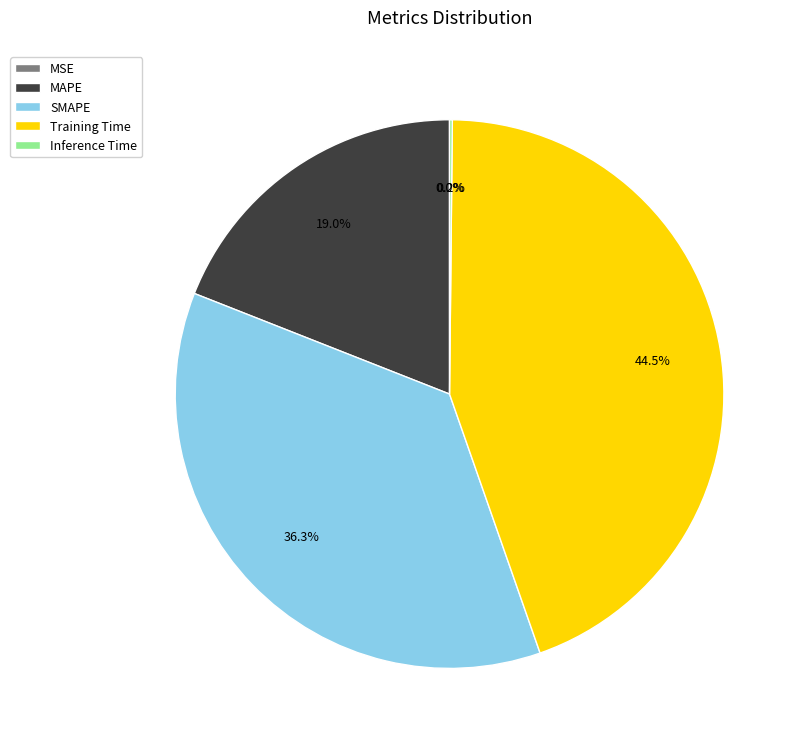

Is there a majority slice in this chart?

No